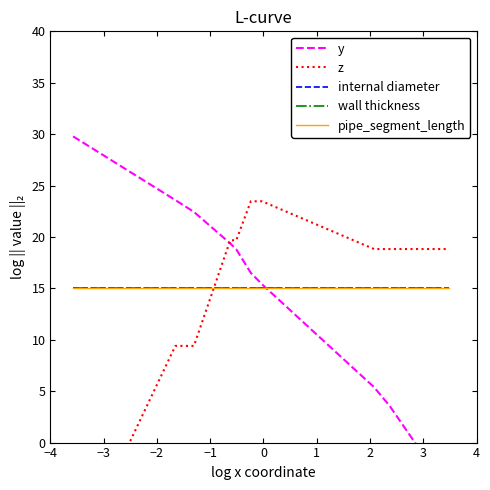

Which series has the largest total across all categories?

internal diameter